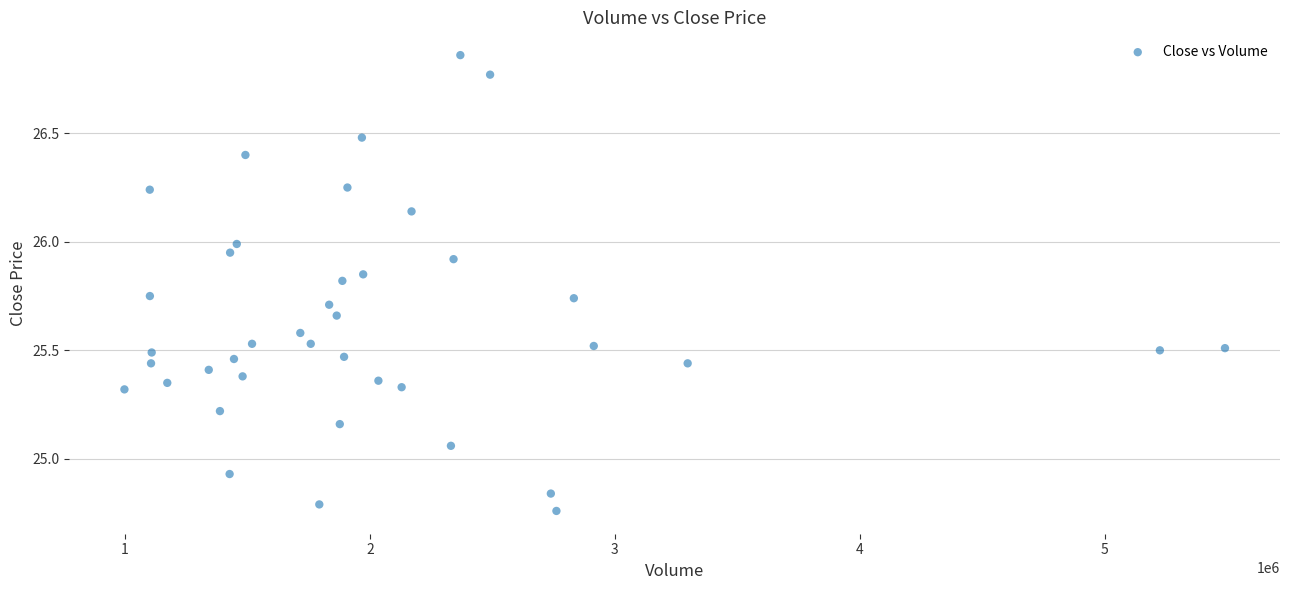

What is the range of X values (max minus min)?

4491808.0